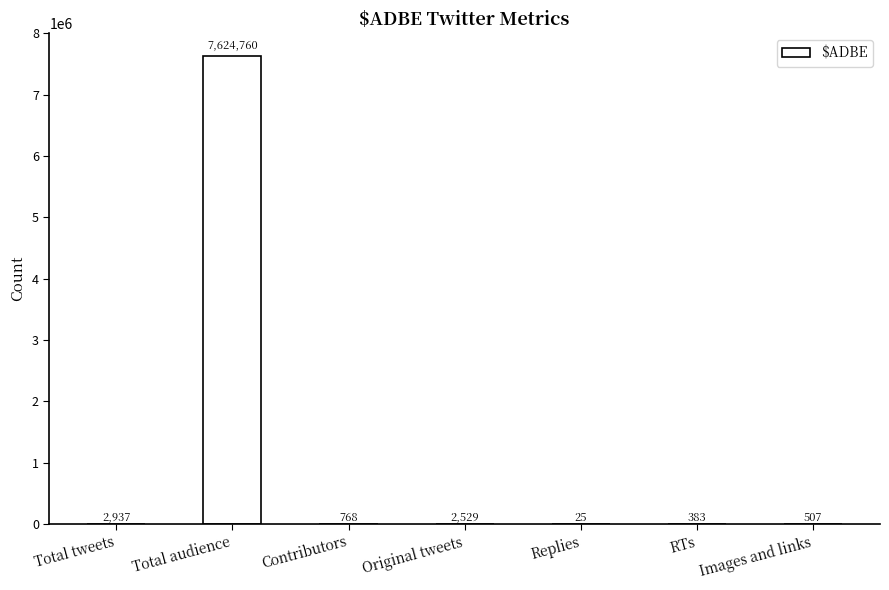

Does the chart contain stacked bars?

No